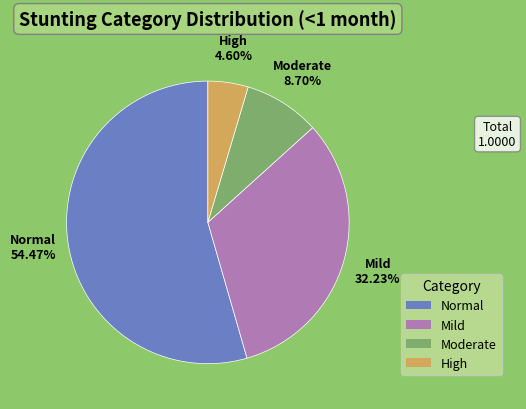

Is the sum of Normal and Mild greater than half?

Yes